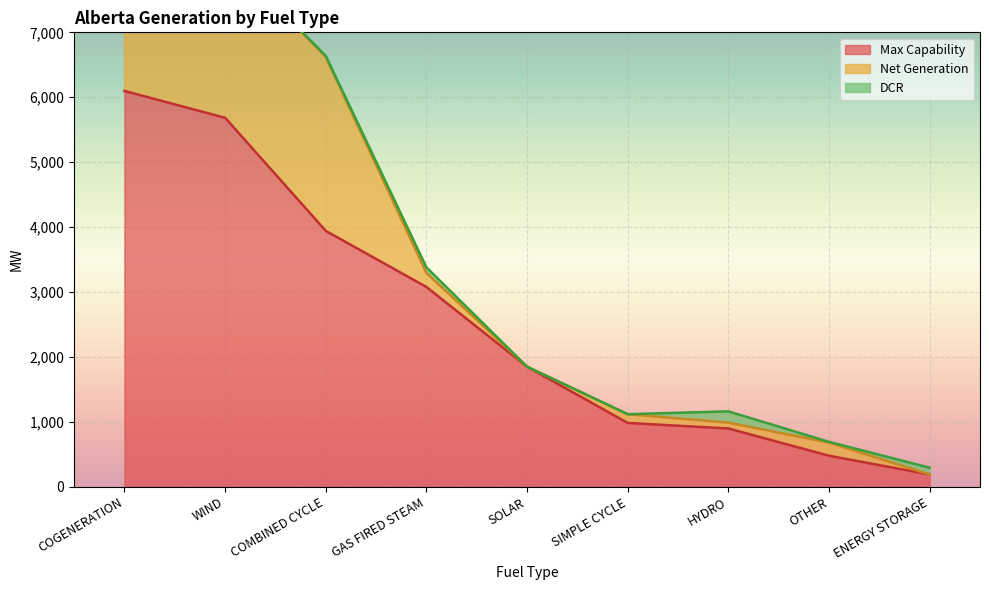

What is the maximum value for Max Capability?

6097